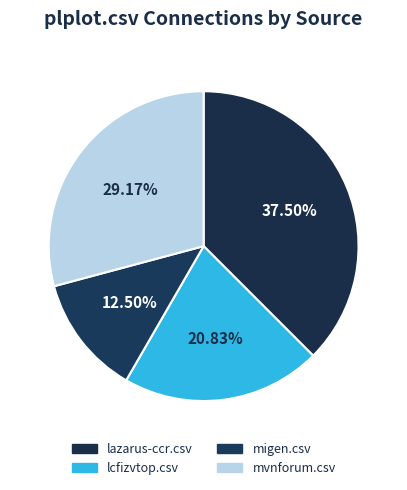

Rank the categories by value from highest to lowest.

lazarus-ccr.csv, mvnforum.csv, lcfizvtop.csv, migen.csv